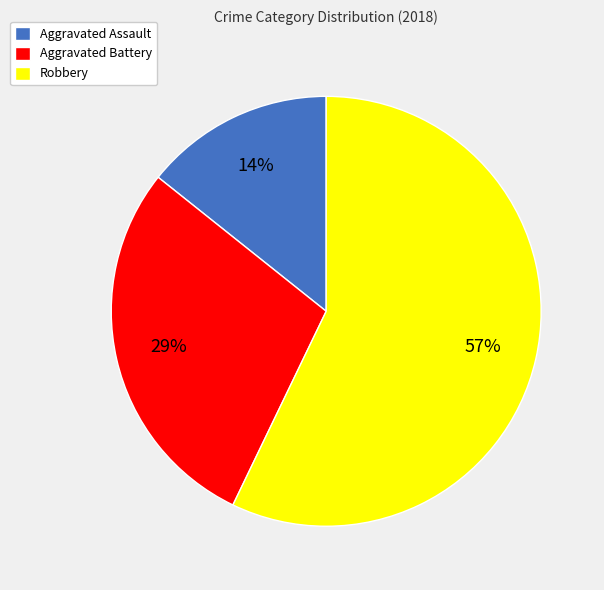

Rank the categories by value from lowest to highest.

Aggravated Assault, Aggravated Battery, Robbery